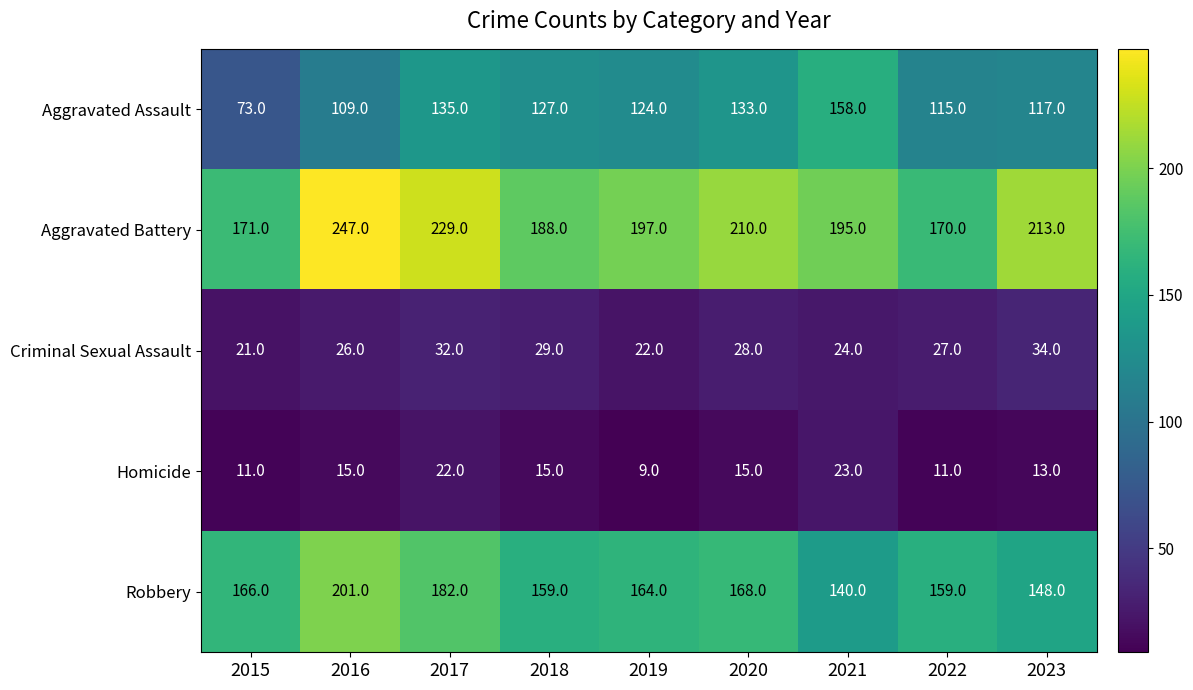

What is the total value across all series at 2021?

540